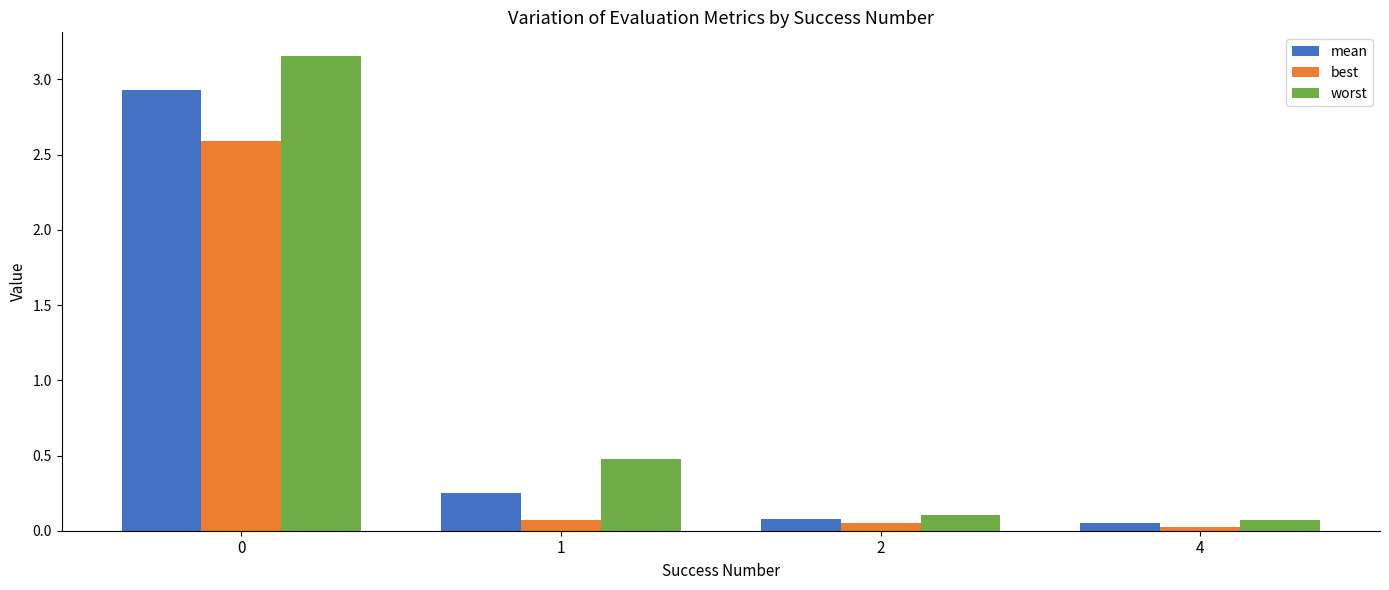

The worst series shows 1.6 at 0. True or false?

False